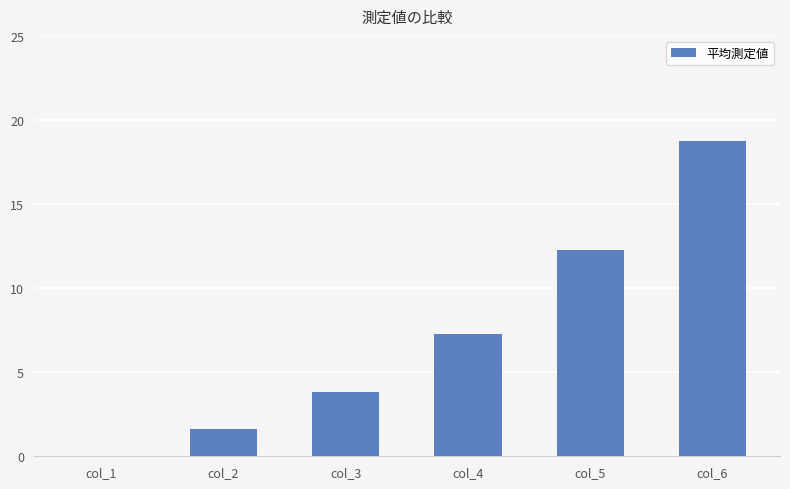

What is the greatest value displayed?

18.8